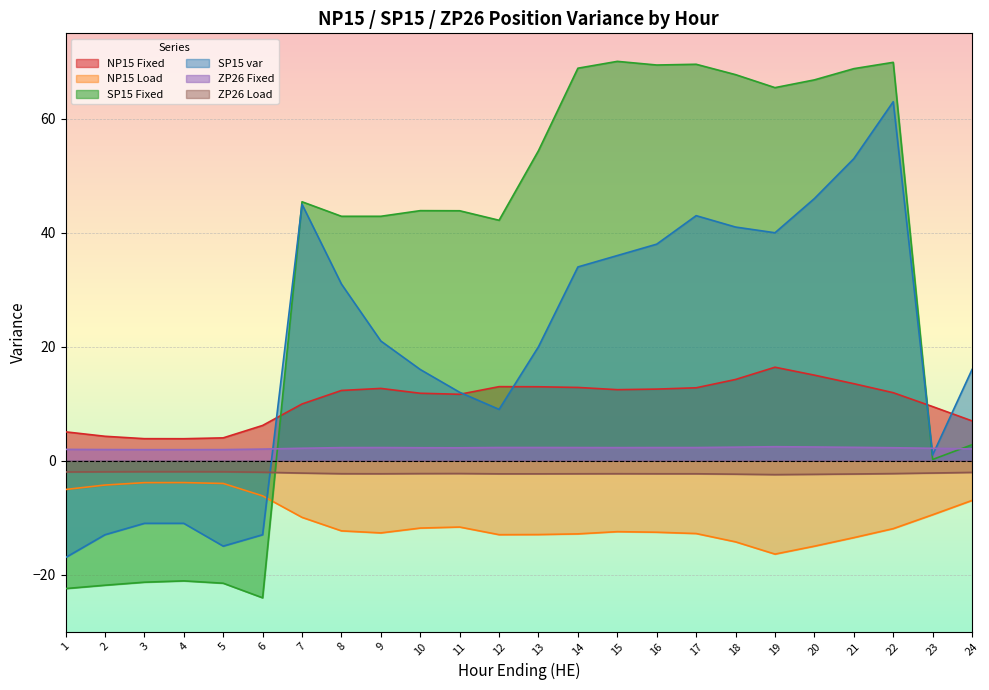

How many intersections are there between SP15 Fixed and NP15 Load?

1